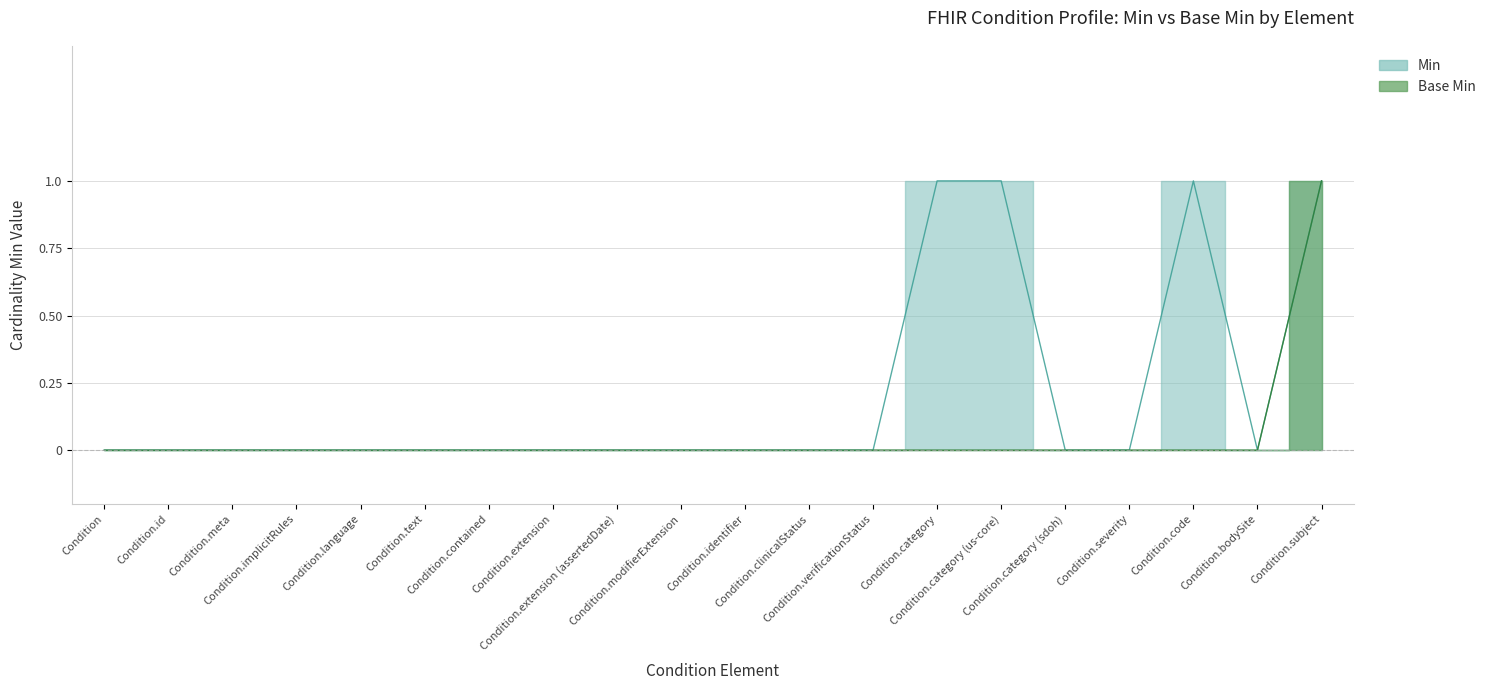

At which category does Min reach its first local valley?

Condition.bodySite